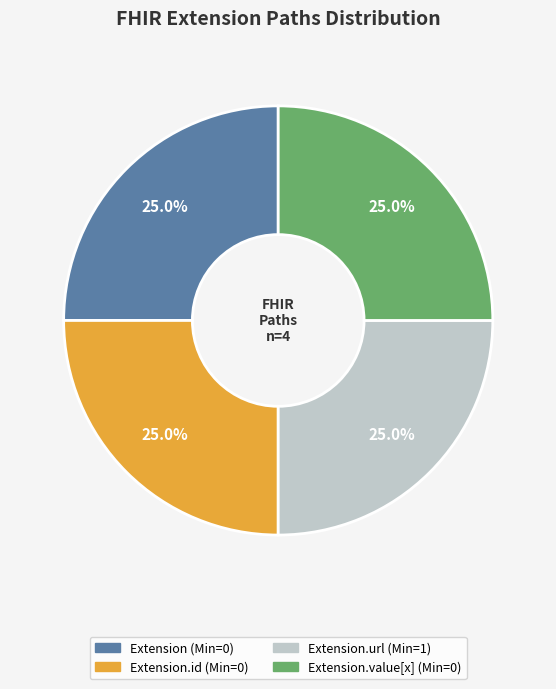

How many slices are in this pie chart?

4